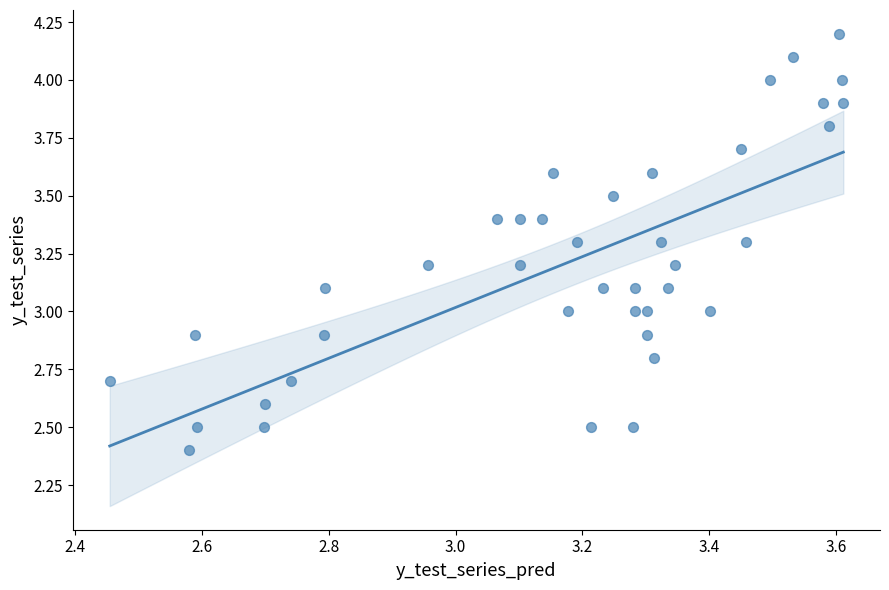

What is the range of Y values (max minus min)?

1.8